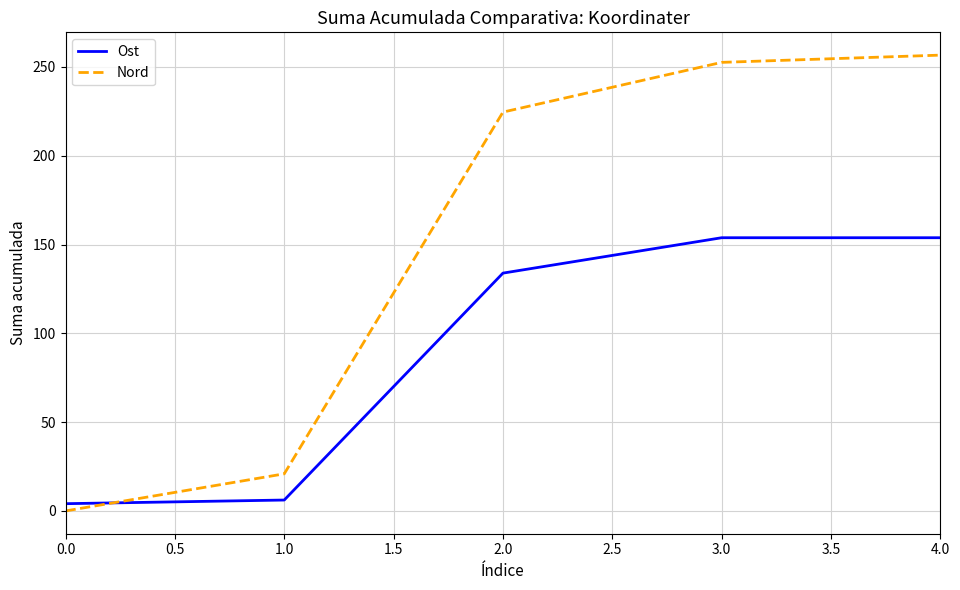

What is the difference between the second highest and minimum values in the Nord series?

252.6